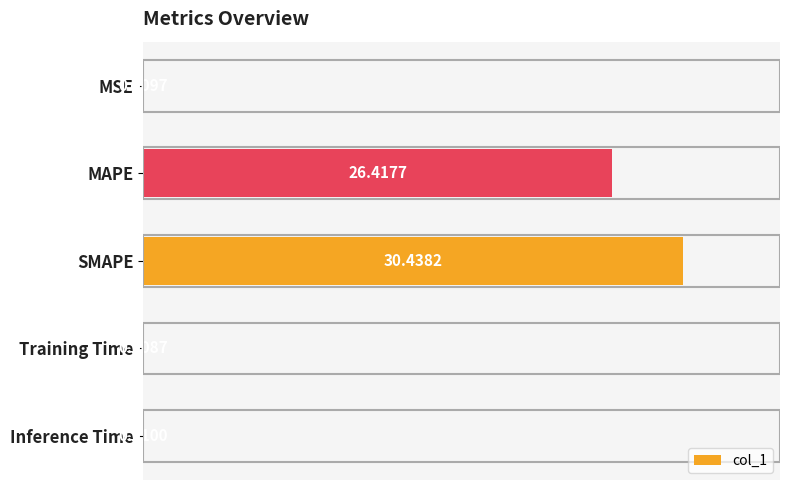

What is the ratio of the value at SMAPE to the value at MAPE?

1.2